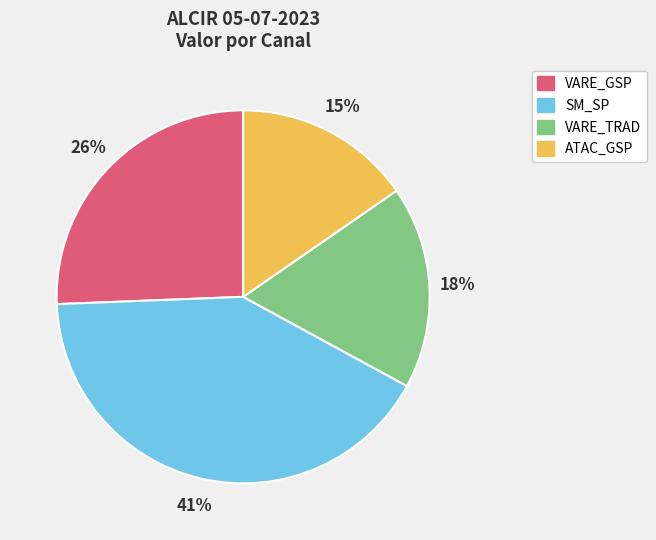

Count the number of slices in the pie.

4